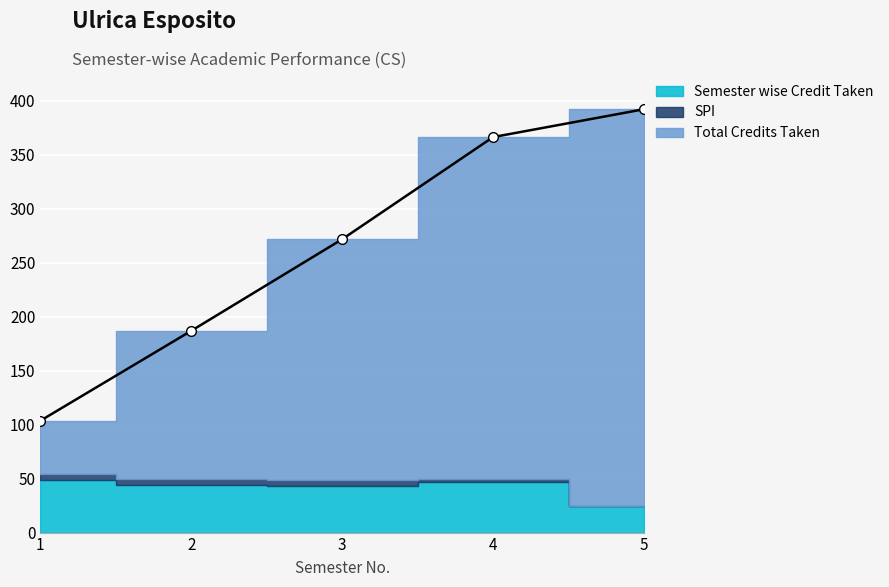

True or false: Semester wise Credit Taken and Total Credits Taken cross at least once.

False